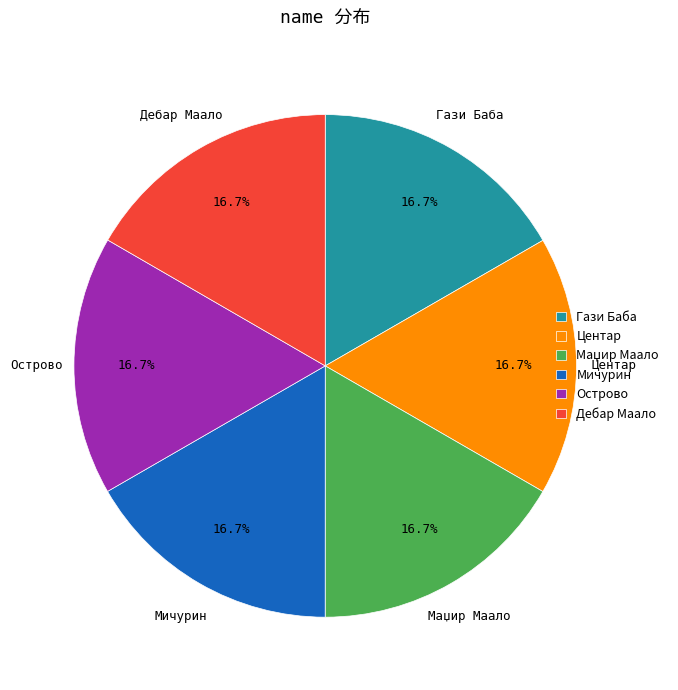

Approximately how many times larger is the value at Центар compared to Гази Баба?

1.0